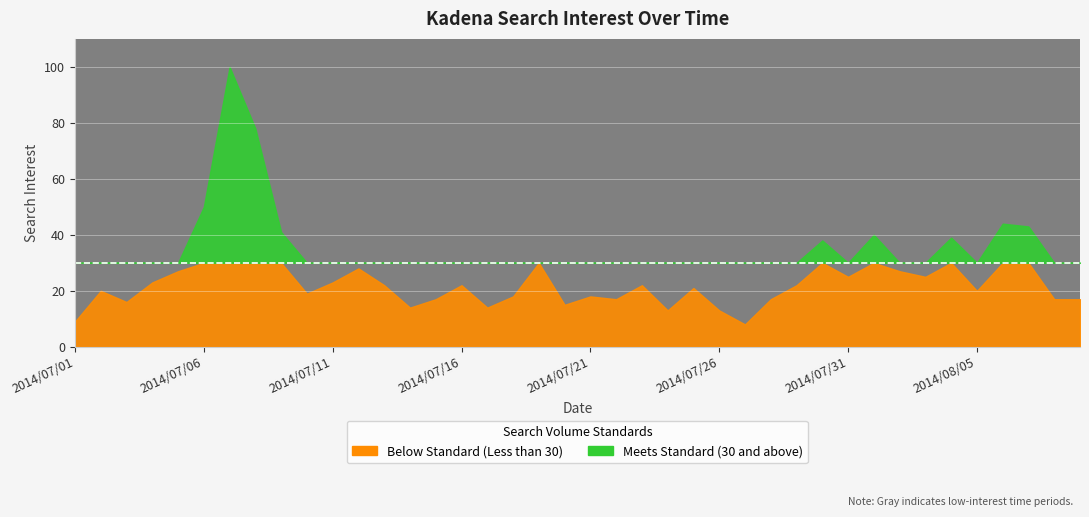

How many lines are shown in the chart?

1